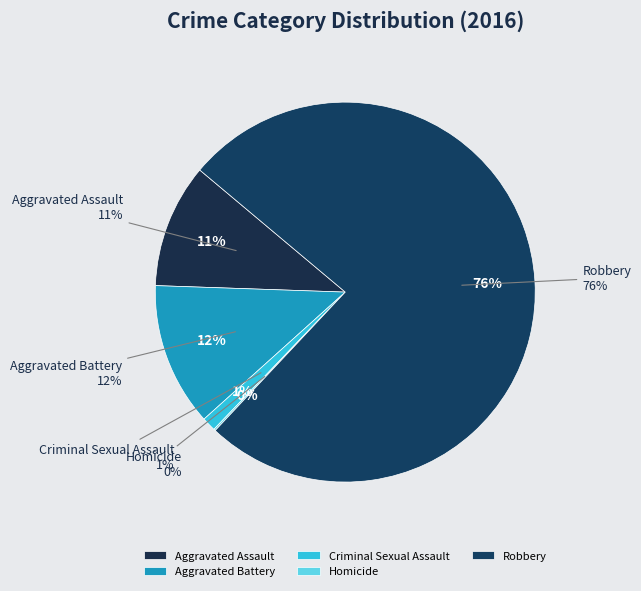

What is the largest slice in the pie chart?

Robbery